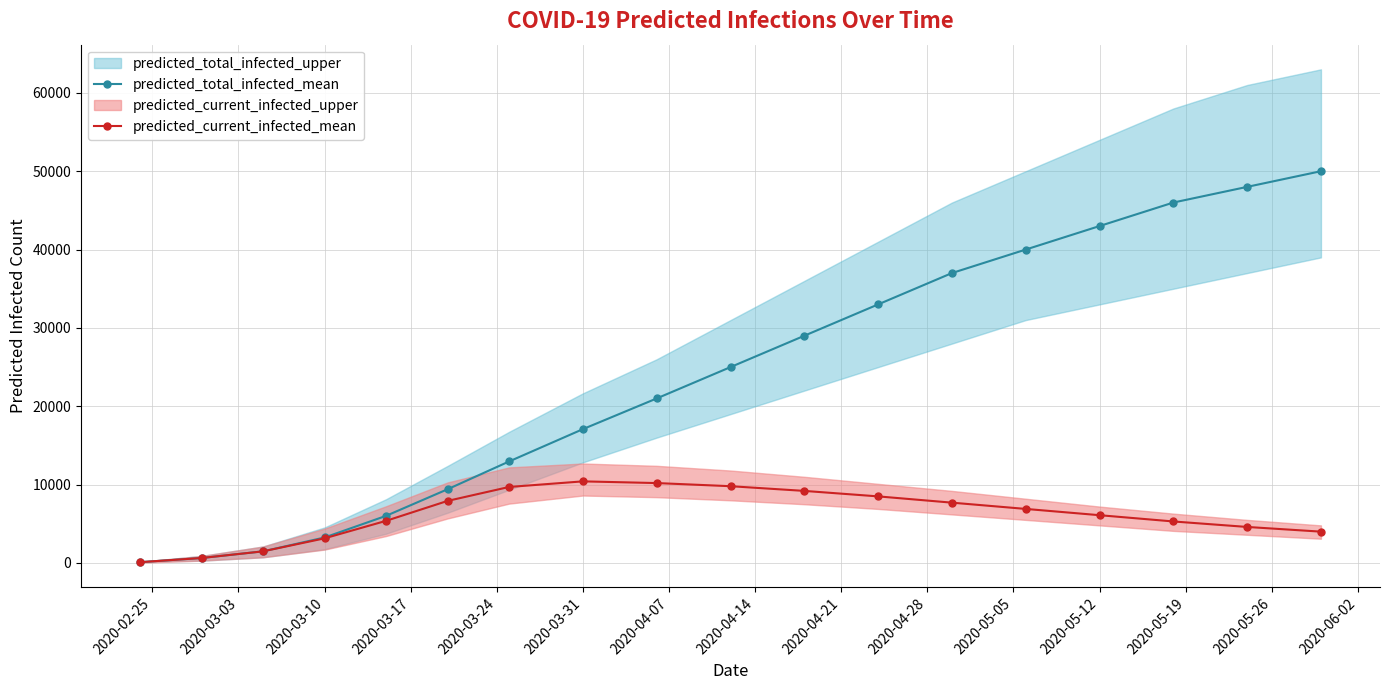

True or false: predicted_current_infected_mean and predicted_total_infected_mean intersect in this chart.

False